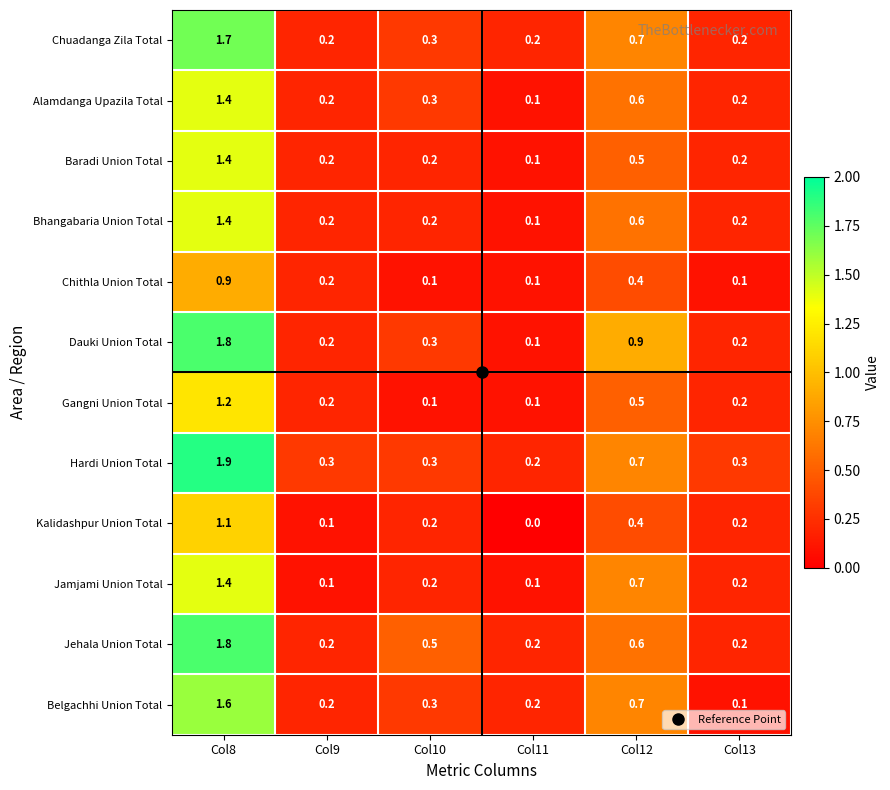

What is the average value of the Dauki Union Total series?

0.6